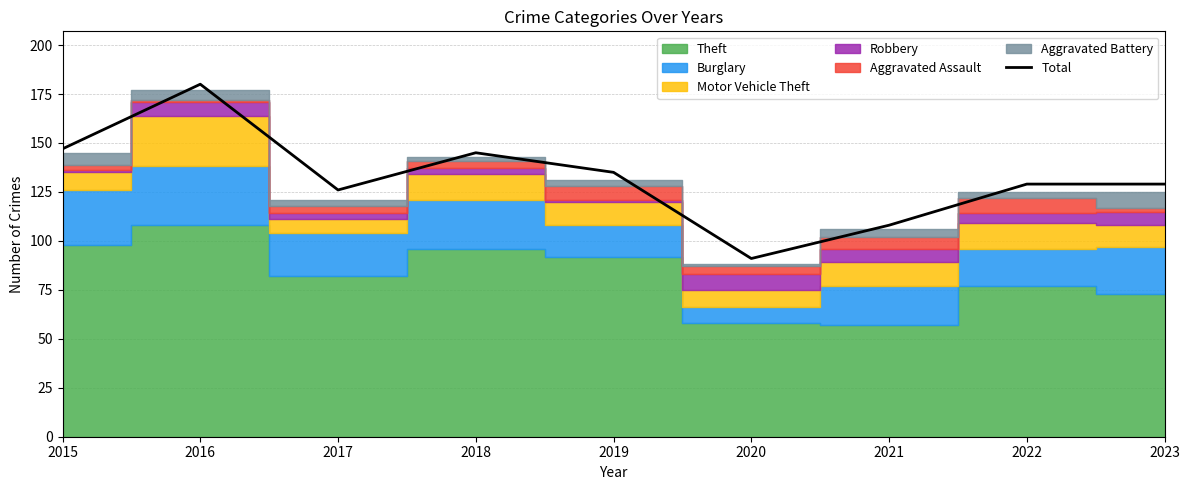

What is the change in value from 2018 to 2023?

-16